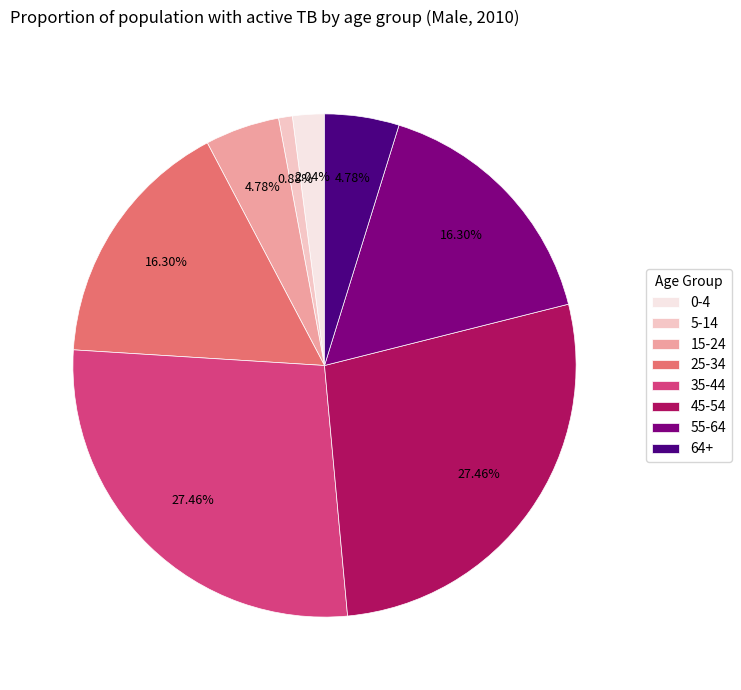

The 25-34 slice represents 7% of the pie. True or false?

False